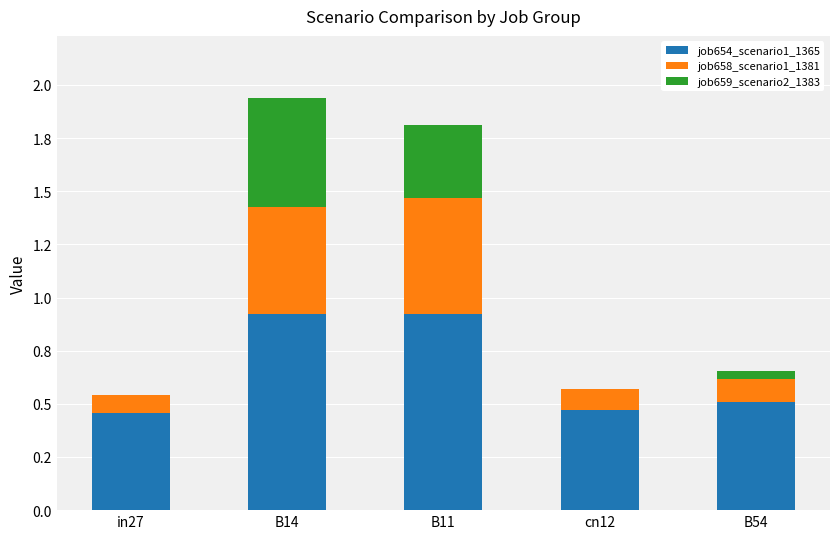

What is the difference between the maximum and minimum values in the job654_scenario1_1365 series?

0.5